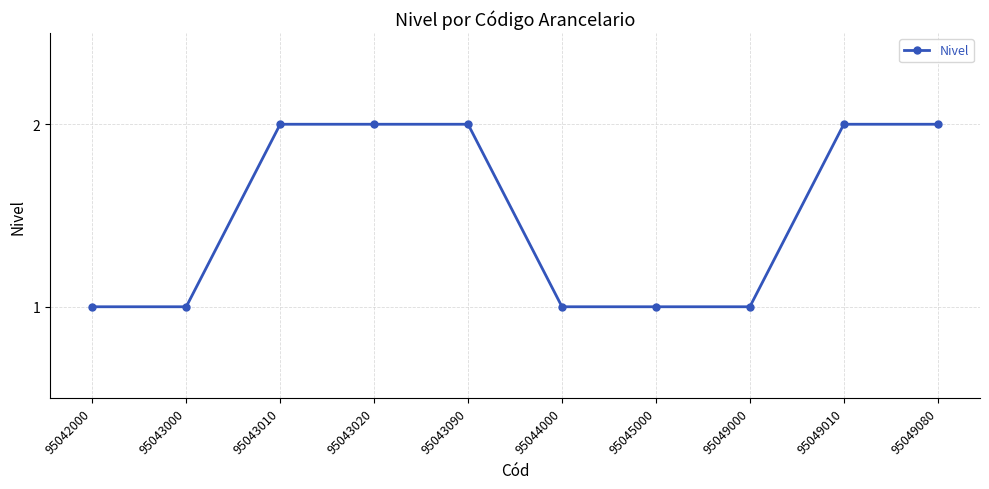

What is the sum of all values?

15